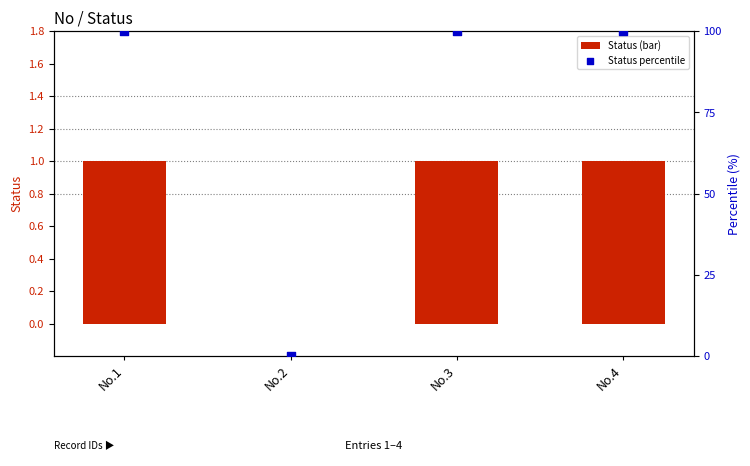

What is the total value across all series at No.4?

101